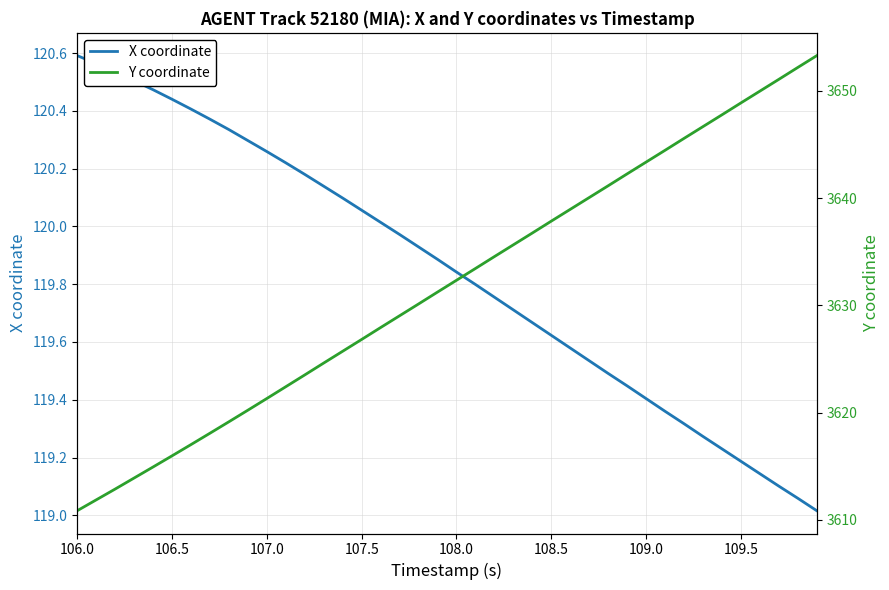

What is the value of the Y coordinate point at the 1st from the left?

3610.8